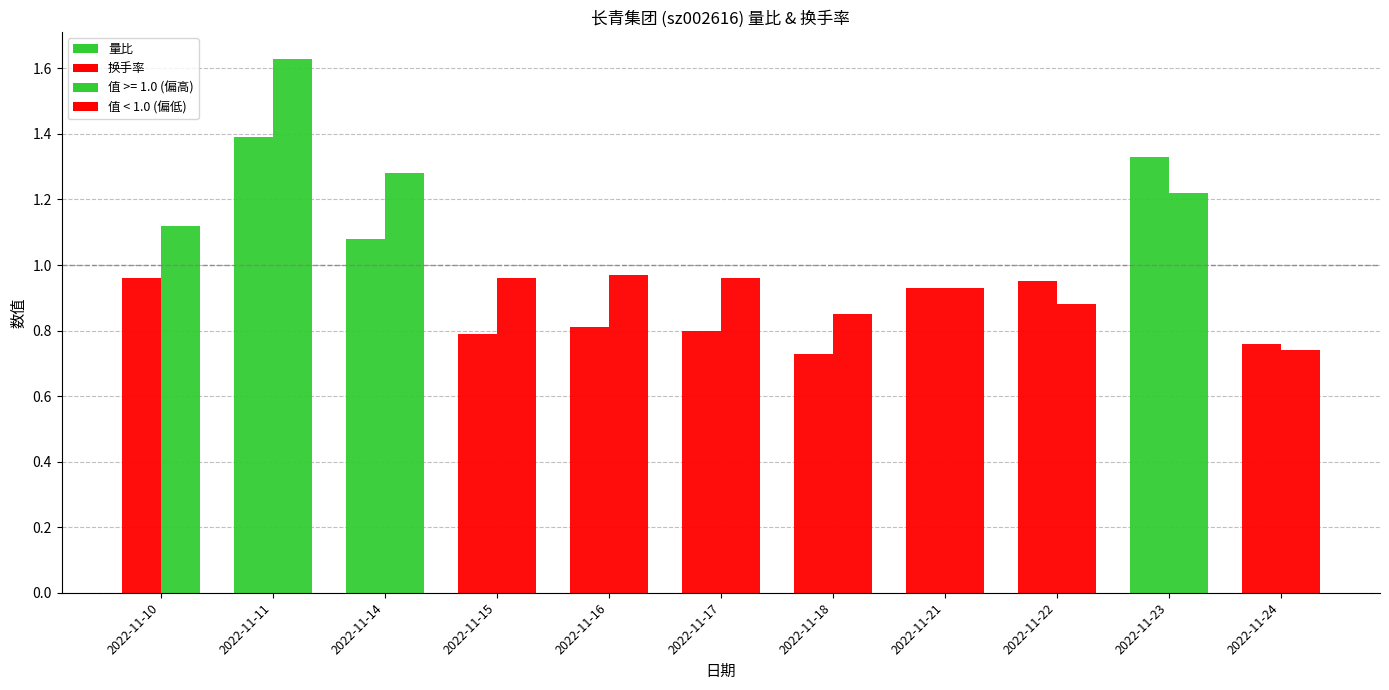

What is the value of the 换手率 bar at the 3rd from the left?

1.3